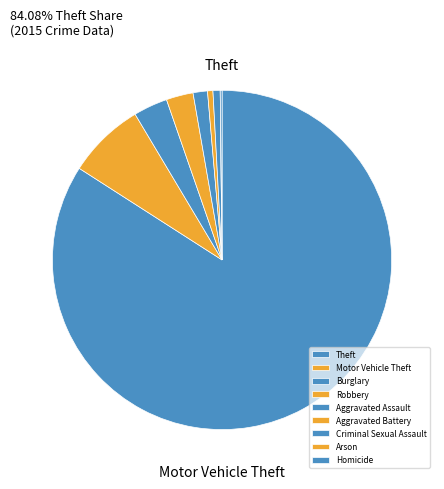

How many segments does this pie chart have?

9